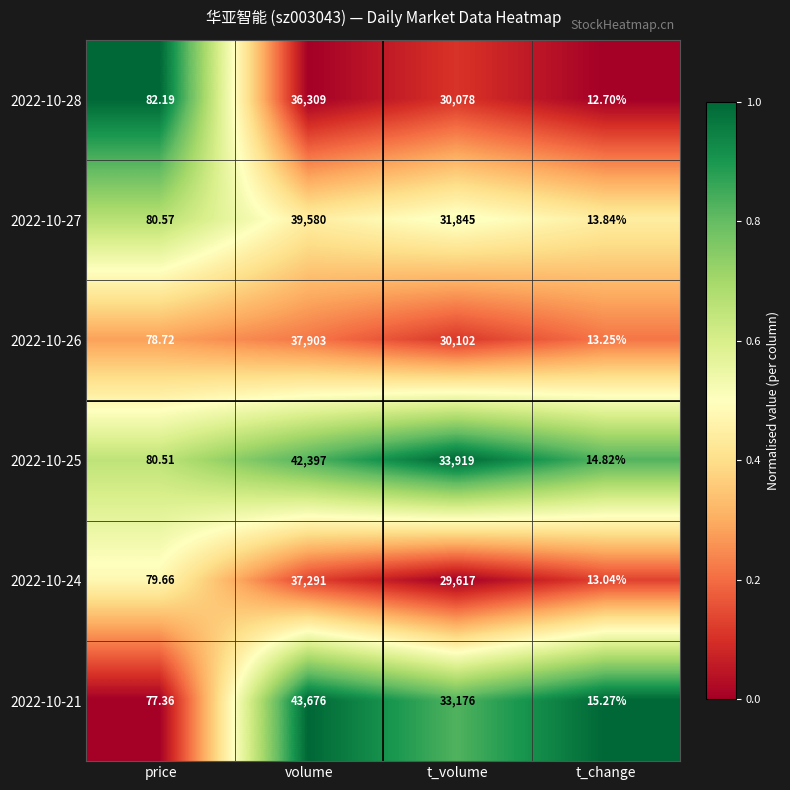

Which category has the highest value in the 2022-10-26 series?

volume